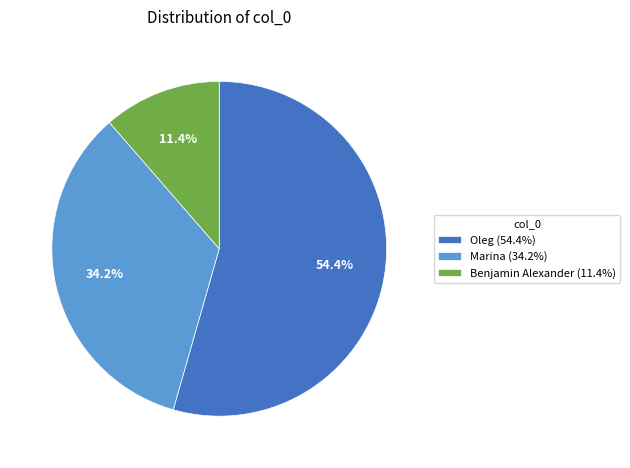

What percentage do Benjamin Alexander and Oleg together represent?

65.8%